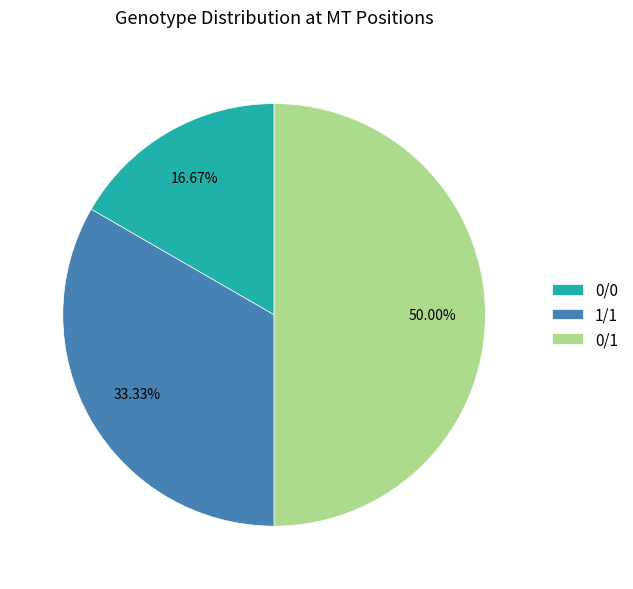

Which category has the smallest portion of the pie?

0/0